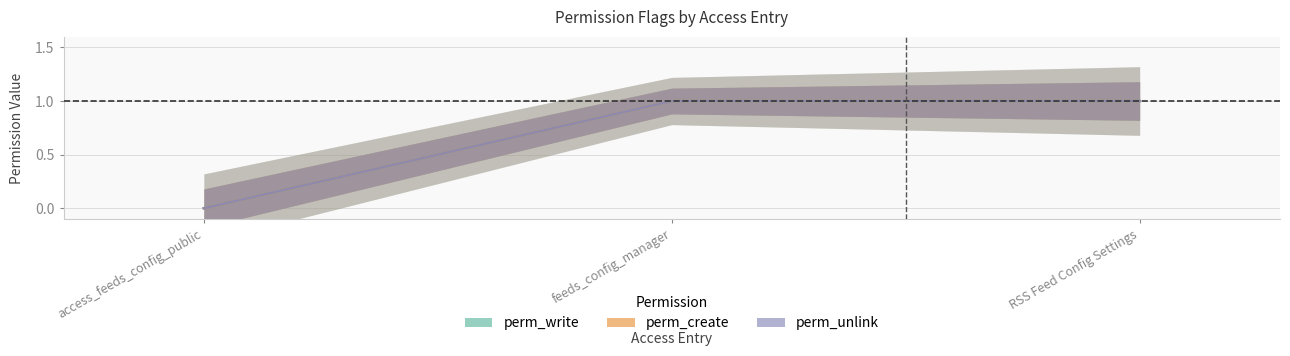

What is the average value of the perm_create series?

1